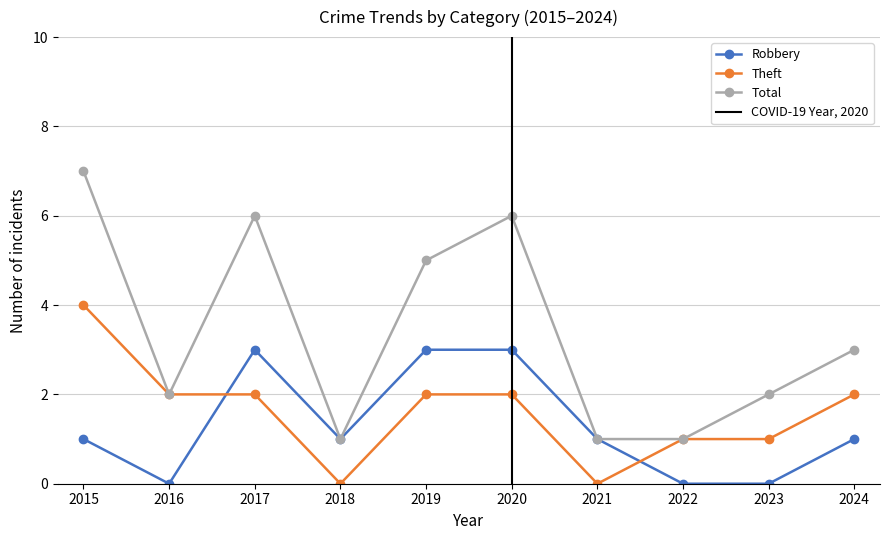

Which series has the largest range (max minus min)?

Total